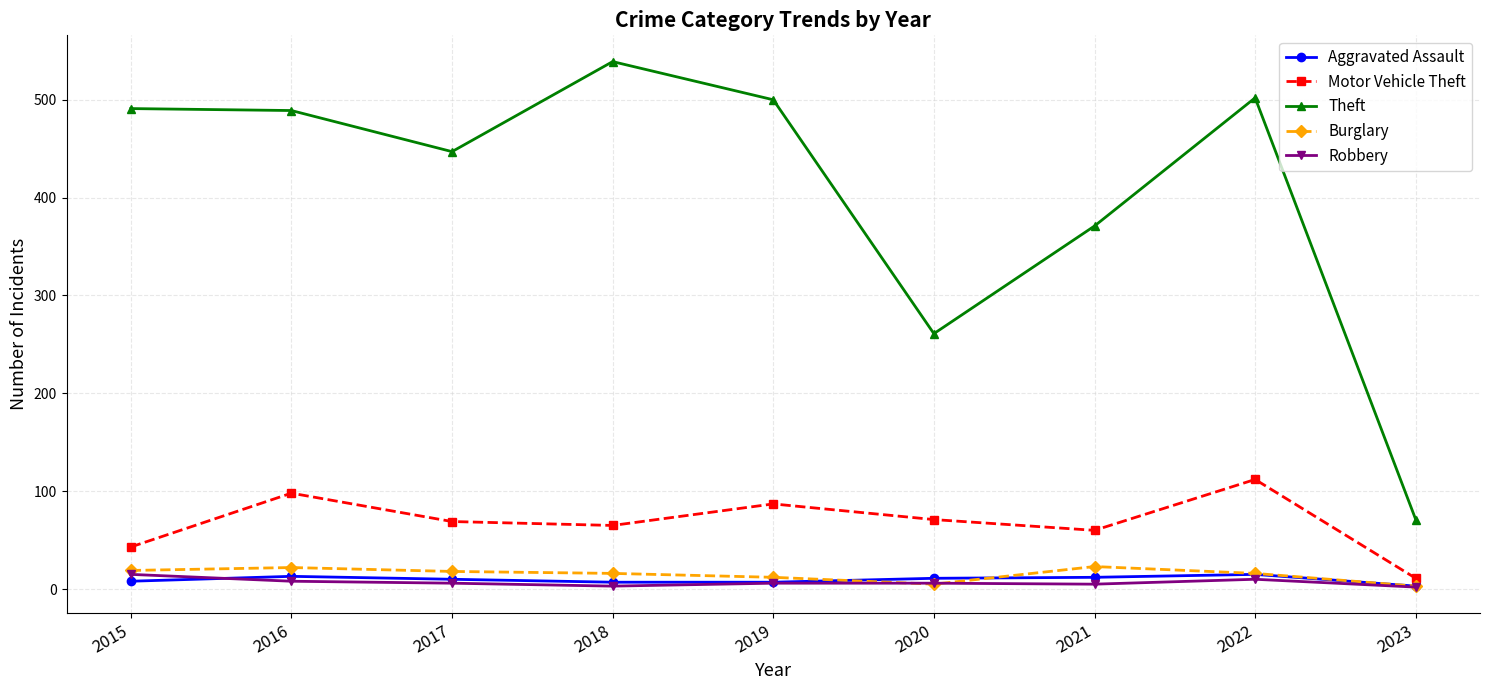

What is the average value of the Aggravated Assault series?

10